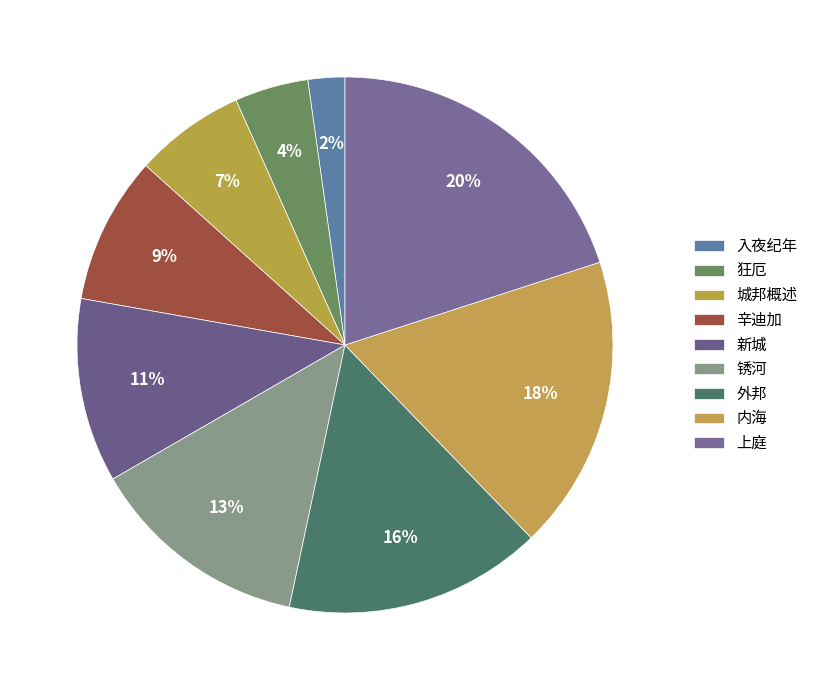

How many segments does this pie chart have?

9